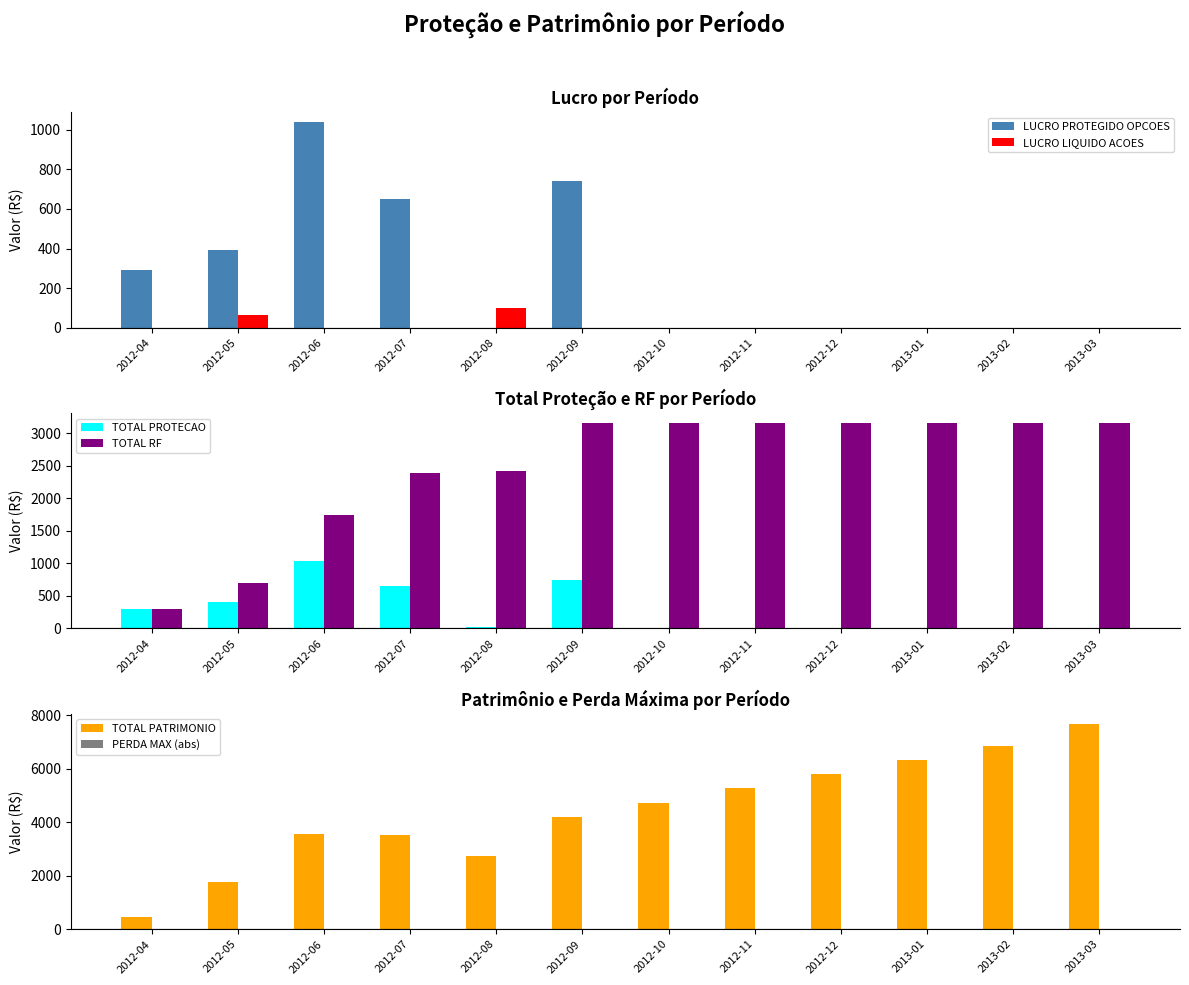

Which series has the largest total across all categories?

TOTAL PATRIMONIO